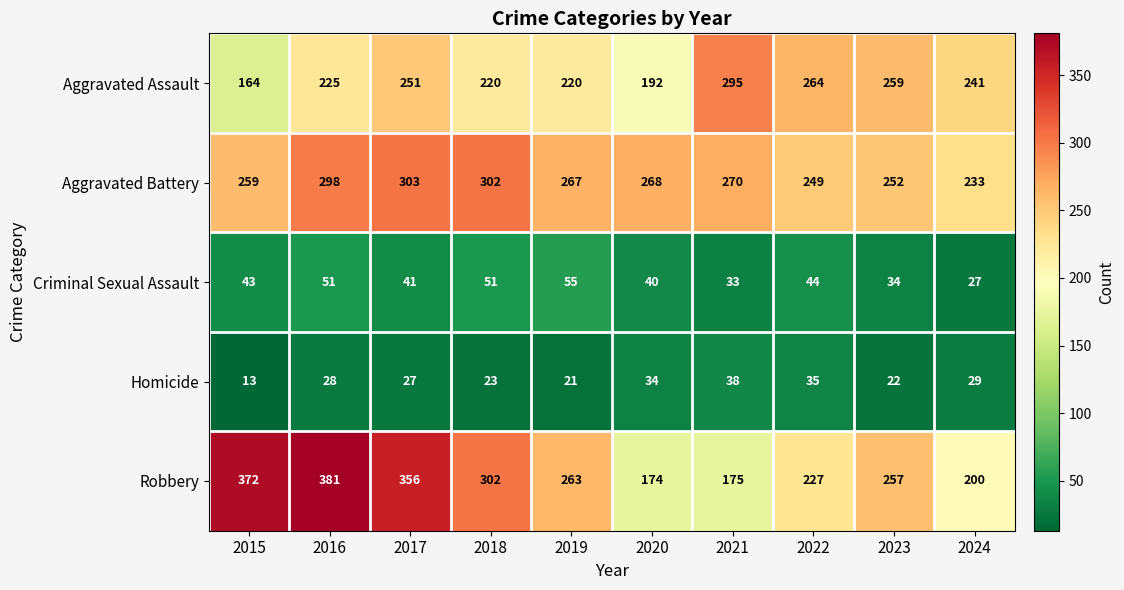

What is the difference between the Criminal Sexual Assault values at 2019 and 2015?

12